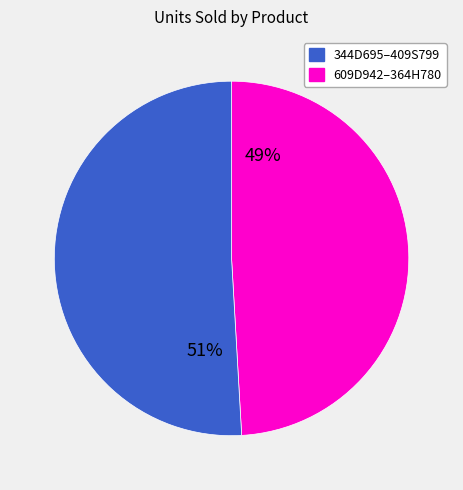

Is there any slice that represents more than half of the pie?

Yes